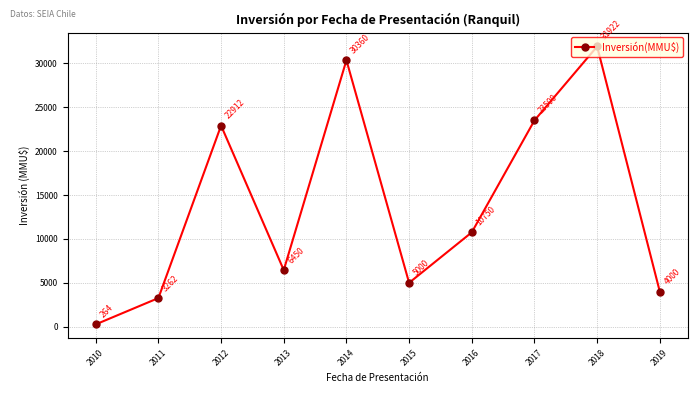

Reading left to right, list all the values displayed in this chart.

2010=264	2011=3262	2012=22912	2013=6450	2014=30360	2015=5000	2016=10750	2017=23500	2018=31922	2019=4000